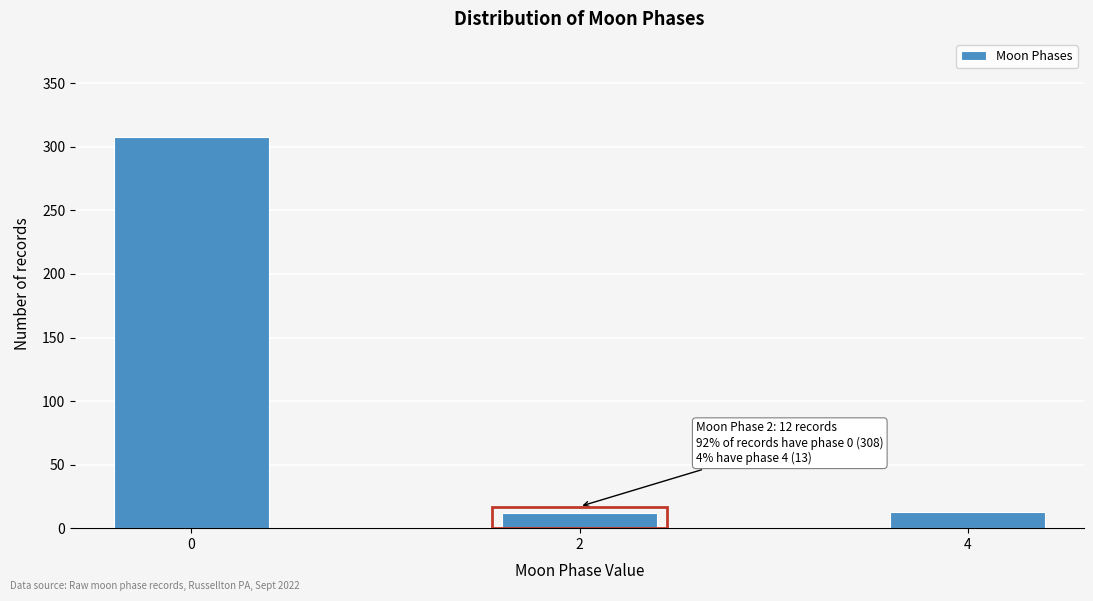

What is the greatest value displayed?

308